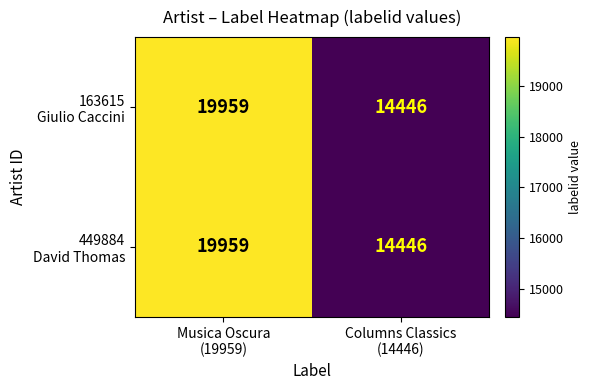

At how many categories does at least one series exceed 19427?

1